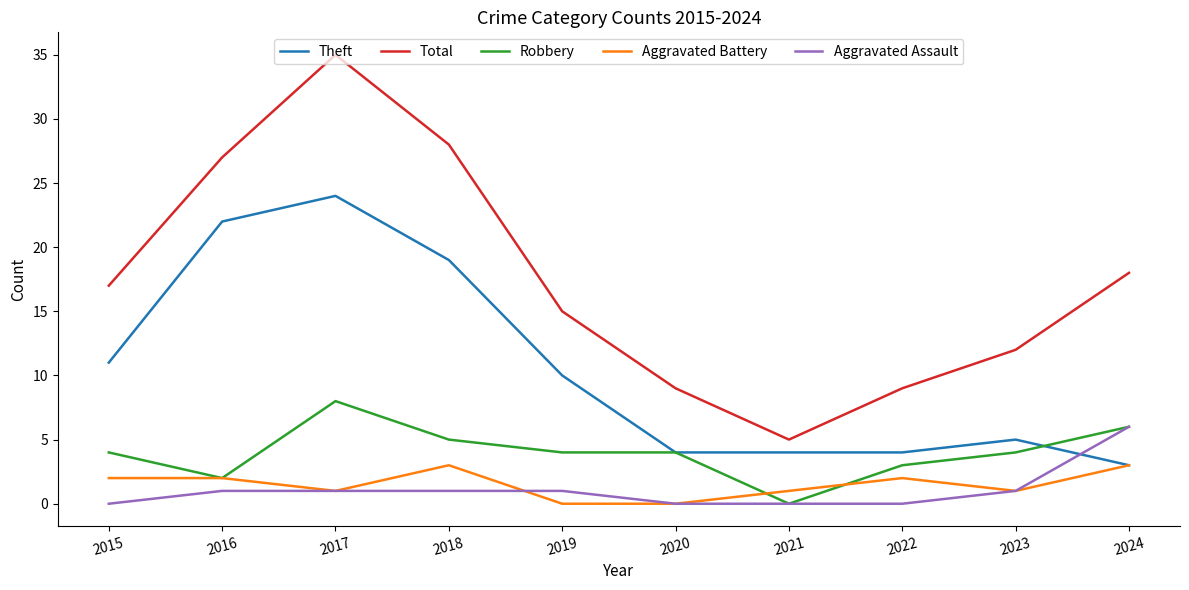

The value of Aggravated Assault at 2023 is 1. True or false?

True